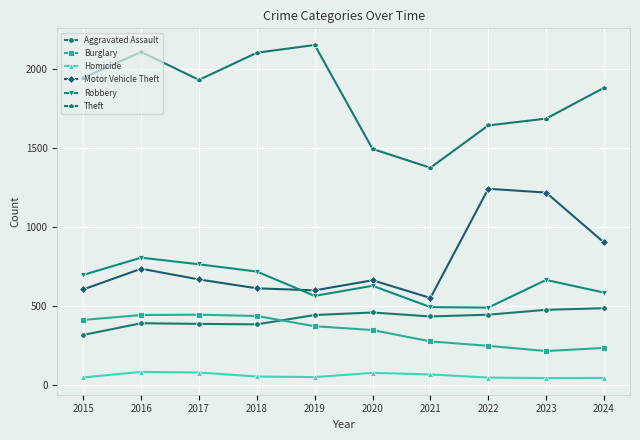

What is the difference between the highest and lowest values at 2023?

1642